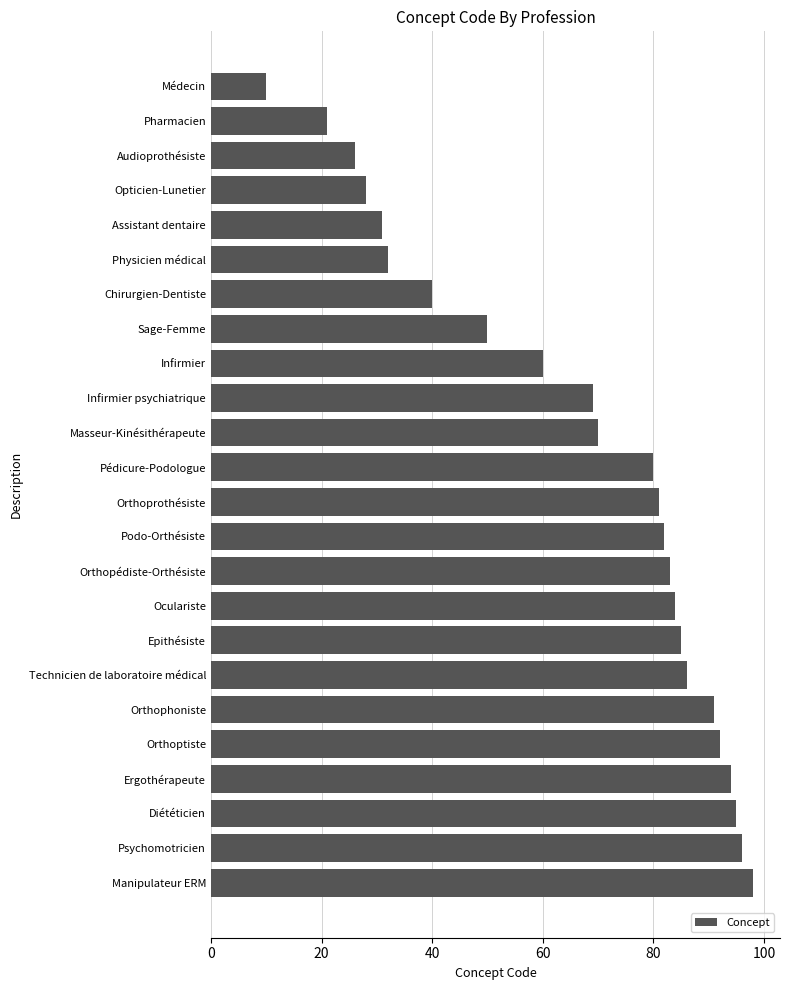

What is the average value?

66